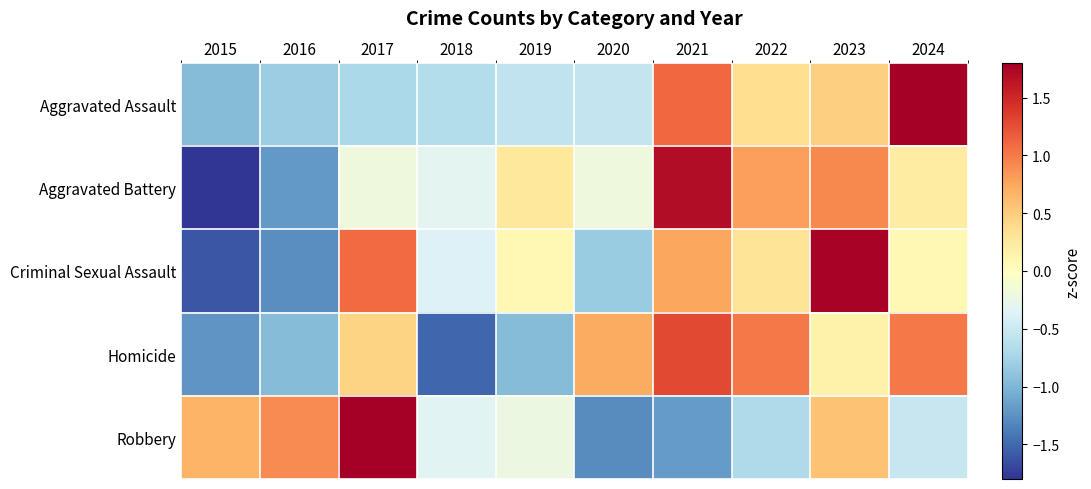

Reading left to right, what are all the values shown in this chart?

Aggravated Assault: 2015=-0.9	2016=-0.8	2017=-0.7	2018=-0.7	2019=-0.6	2020=-0.5	2021=1.1	2022=0.4	2023=0.5	2024=2.3
Aggravated Battery: 2015=-2.0	2016=-1.2	2017=-0.2	2018=-0.3	2019=0.3	2020=-0.2	2021=1.7	2022=0.8	2023=0.9	2024=0.2
Criminal Sexual Assault: 2015=-1.6	2016=-1.3	2017=1.1	2018=-0.4	2019=0.1	2020=-0.8	2021=0.8	2022=0.3	2023=1.8	2024=0.1
Homicide: 2015=-1.2	2016=-0.9	2017=0.4	2018=-1.5	2019=-0.9	2020=0.7	2021=1.3	2022=1.0	2023=0.2	2024=1.0
Robbery: 2015=0.7	2016=0.9	2017=2.1	2018=-0.3	2019=-0.2	2020=-1.3	2021=-1.2	2022=-0.7	2023=0.6	2024=-0.5